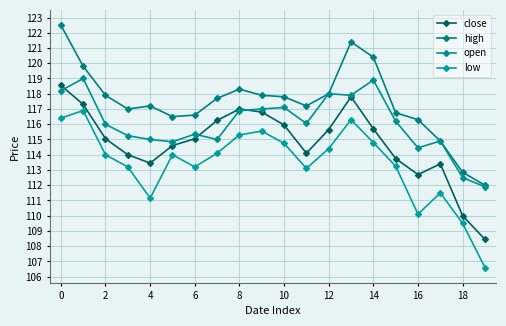

At which category is the sum across all series the highest?

0